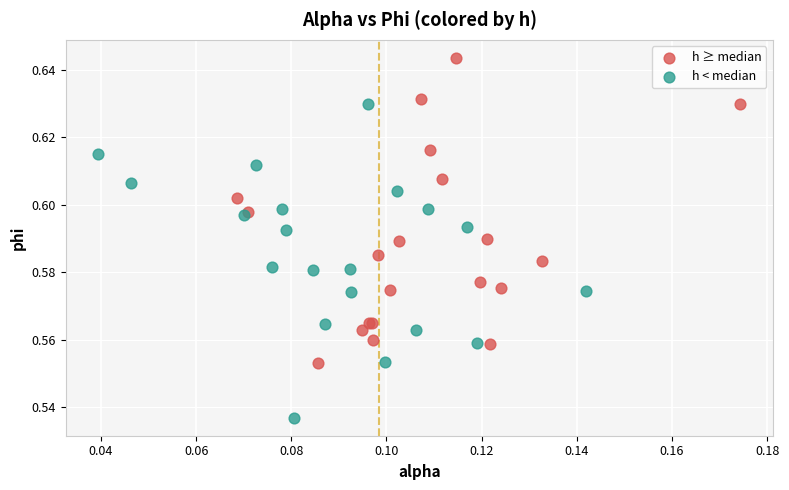

Which series contains the highest Y value?

h ≥ median